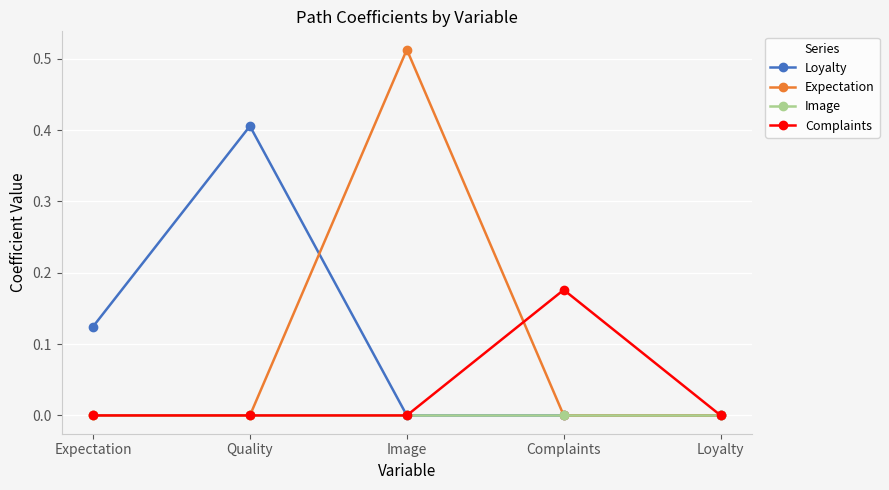

Is the value of Loyalty at Quality greater than the value of Complaints at Expectation?

Yes